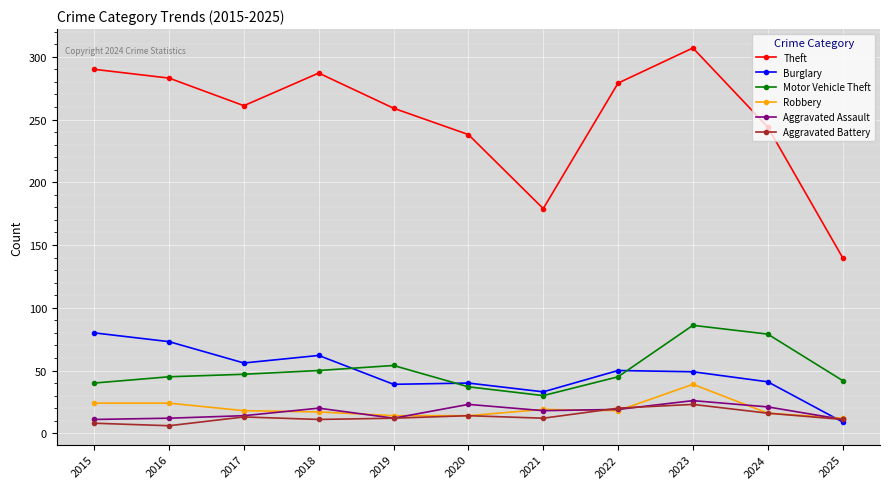

Is it true that Theft equals 307 at 2023?

True